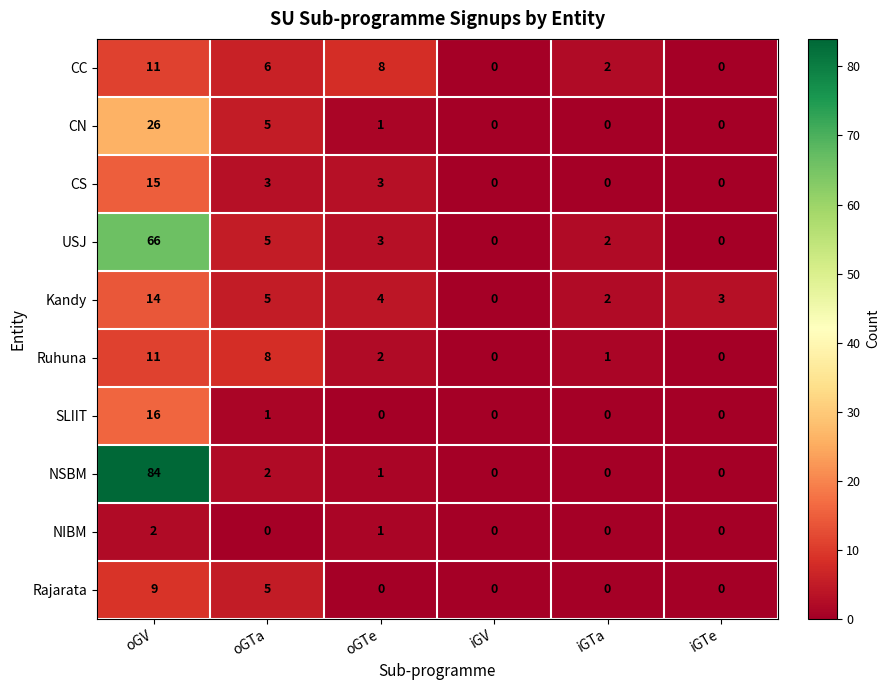

What is the approximate value of USJ at oGV, to the nearest 10?

70